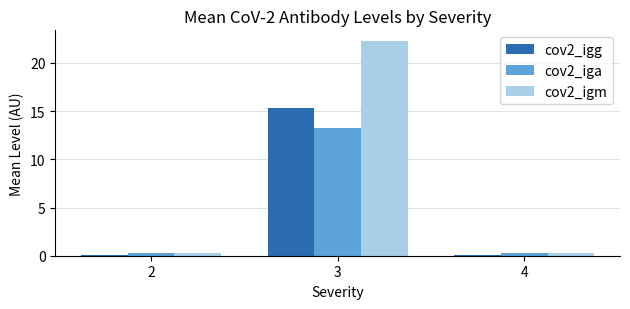

Is it true that cov2_igg equals 0.0 at 2?

True